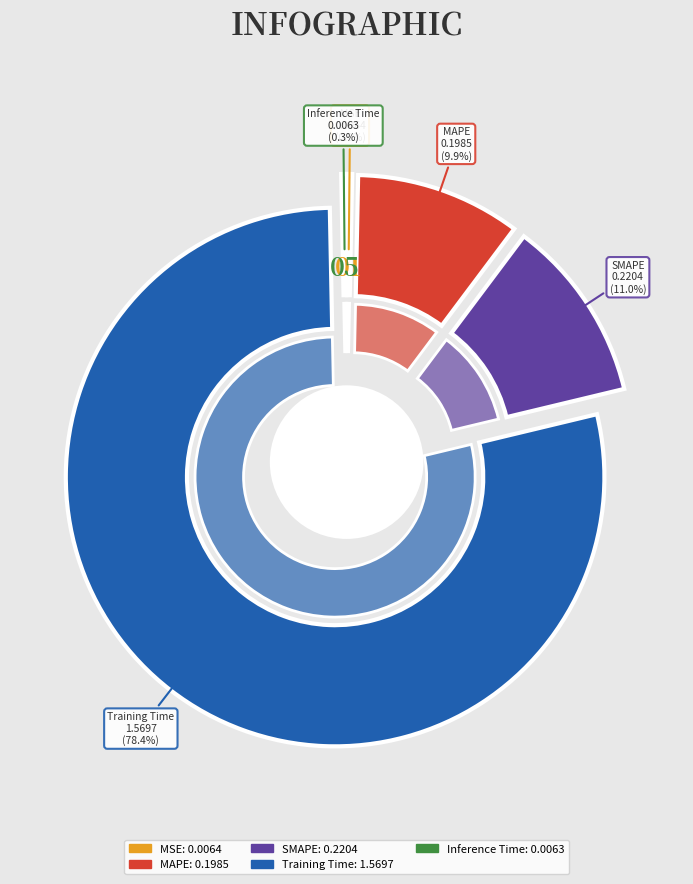

What is the change in value from SMAPE to Training Time?

+1.3